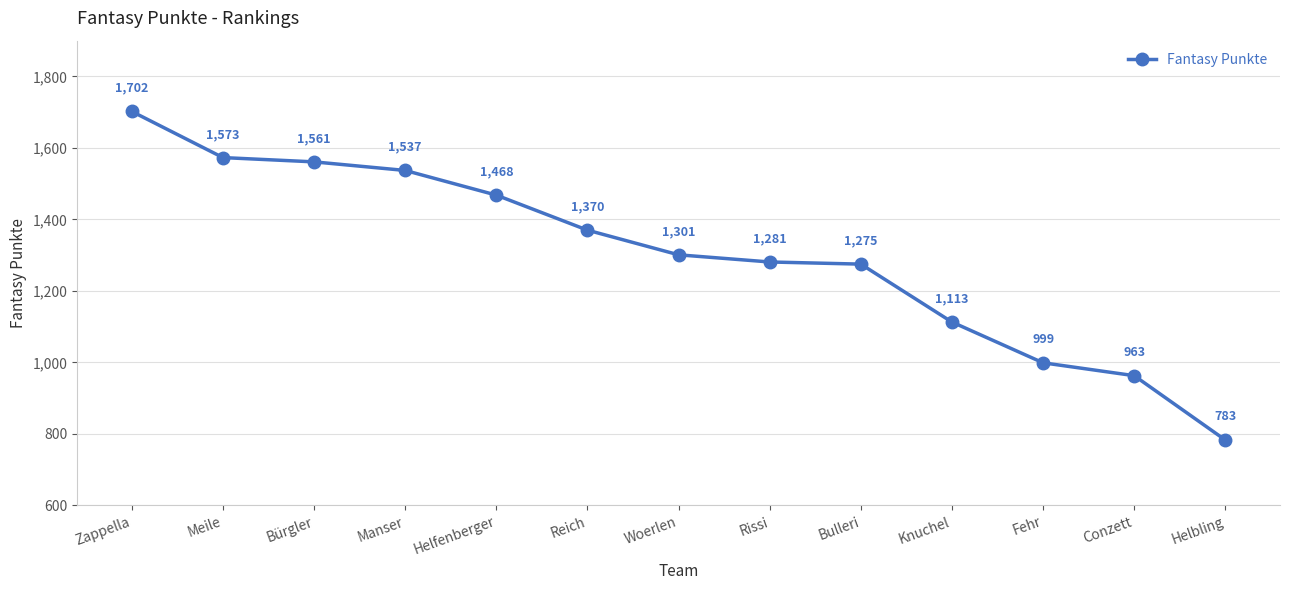

True or false: the data has more than 0 interior local peaks.

False